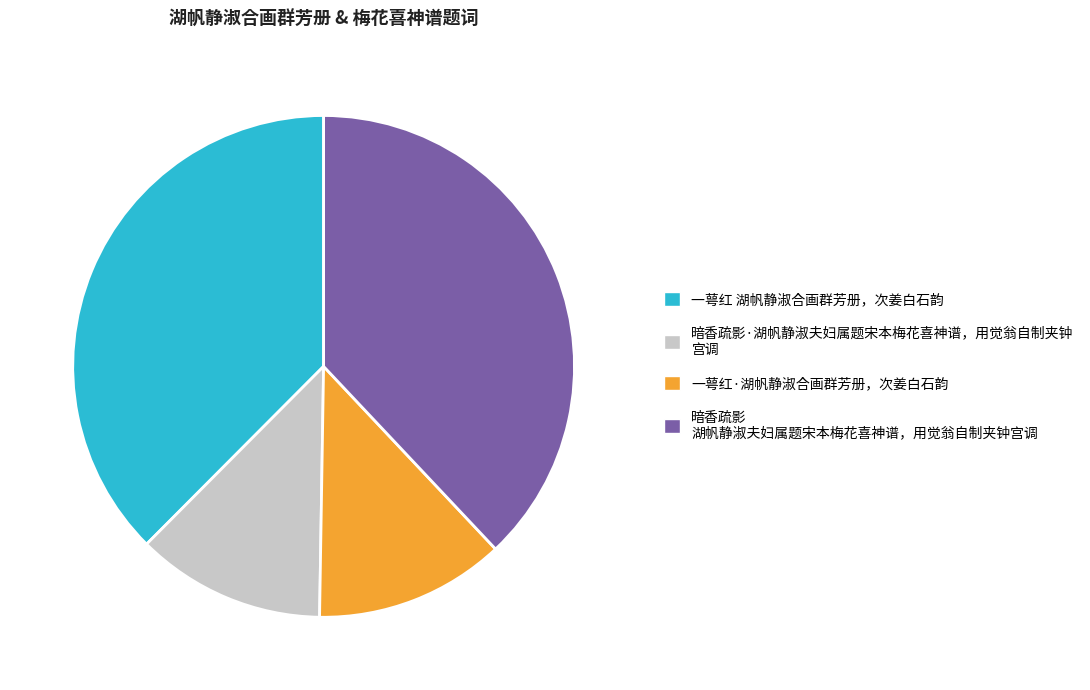

Is there a majority slice in this chart?

No